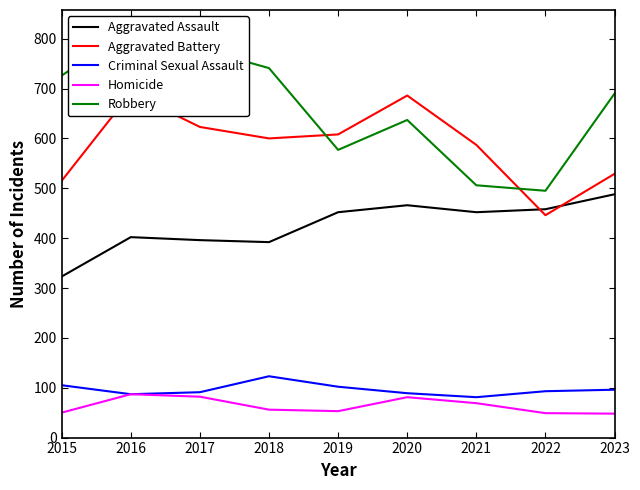

What is the maximum value shown in the chart?

819